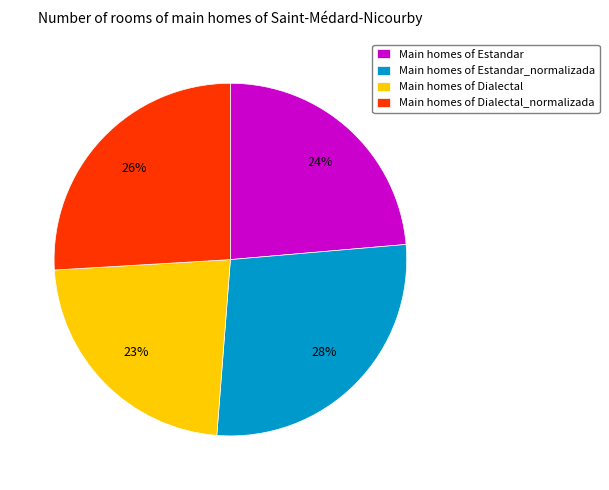

Do Main homes of Estandar and Main homes of Dialectal_normalizada together represent more than half of the pie?

No